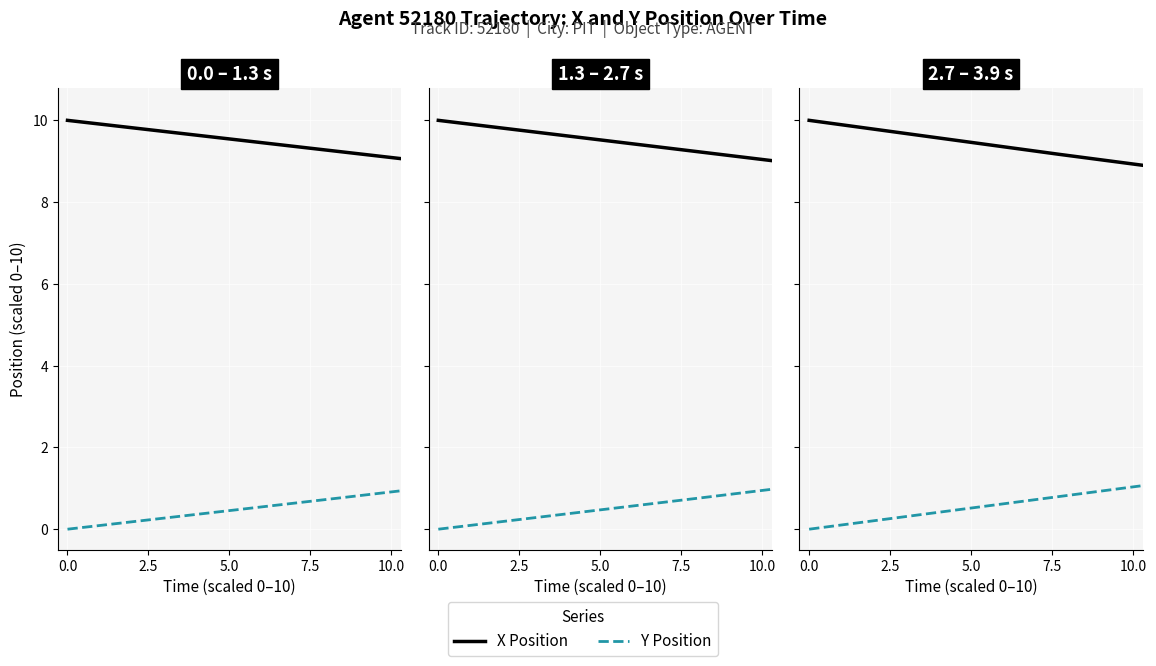

How many categories are shown in the chart?

14